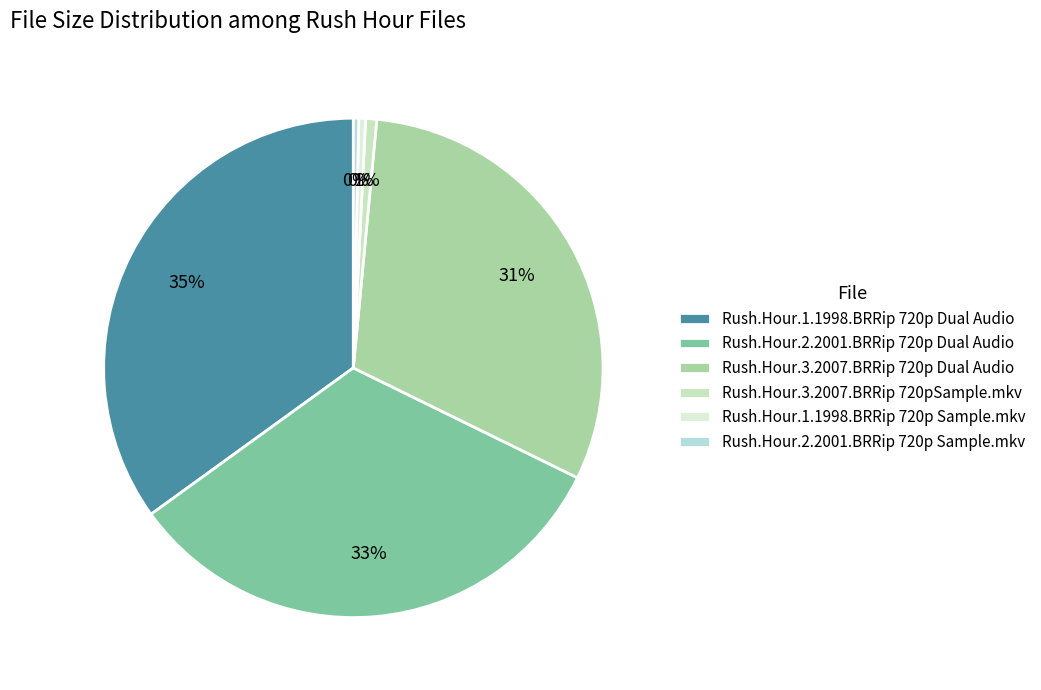

To the nearest percent, what percentage of the pie is Rush.Hour.3.2007.BRRip 720p Dual Audio?

31%